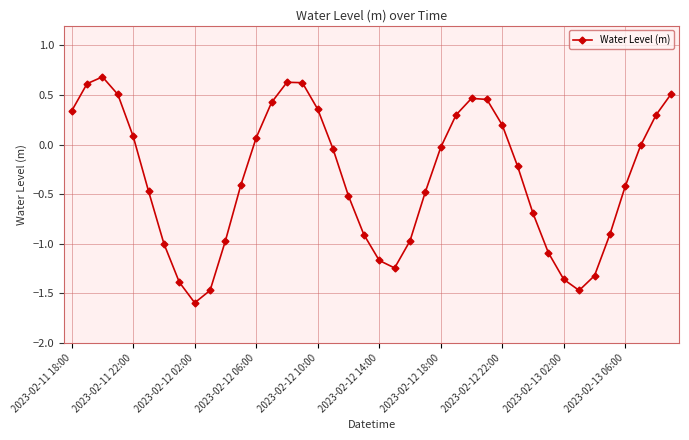

Is this an area chart (filled region under the line)?

No